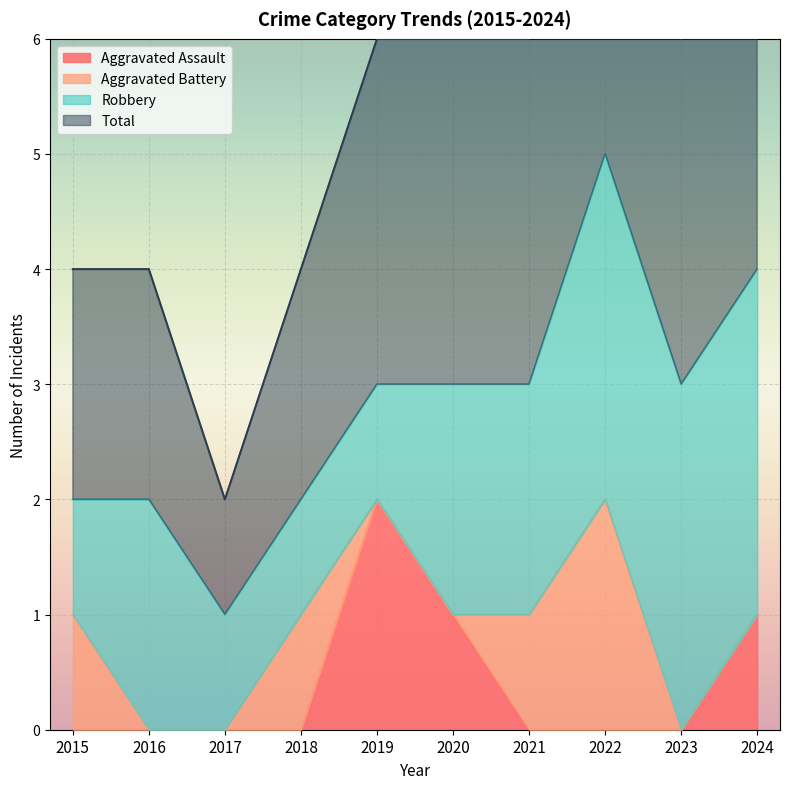

What is the spread (max minus min) of values at 2021?

3